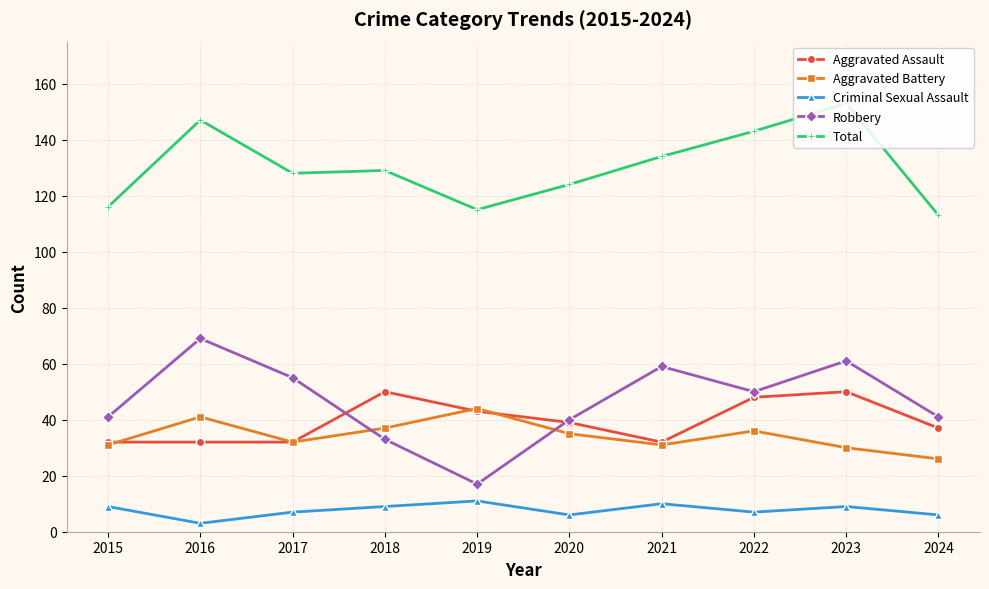

How many values in the Aggravated Battery series are below 35?

5